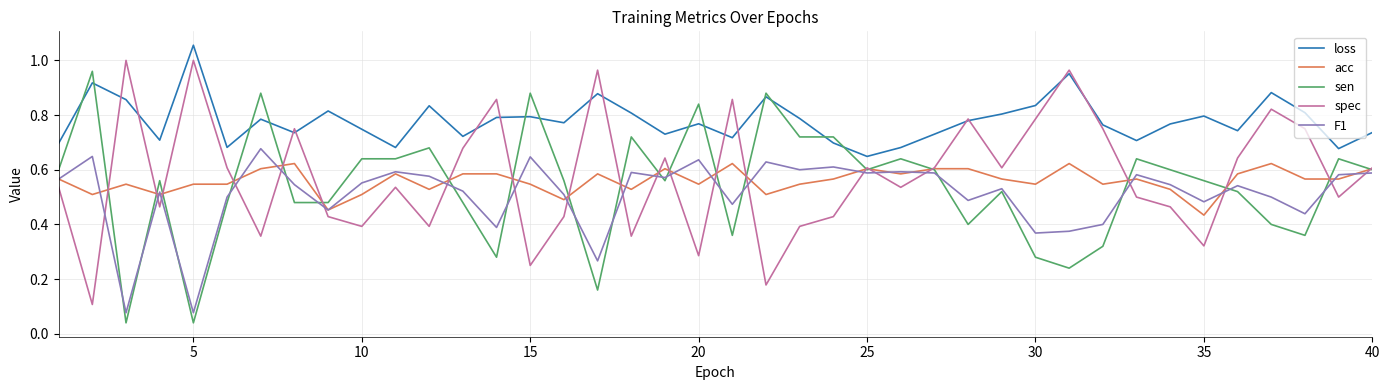

True or false: loss and F1 cross at least once.

False